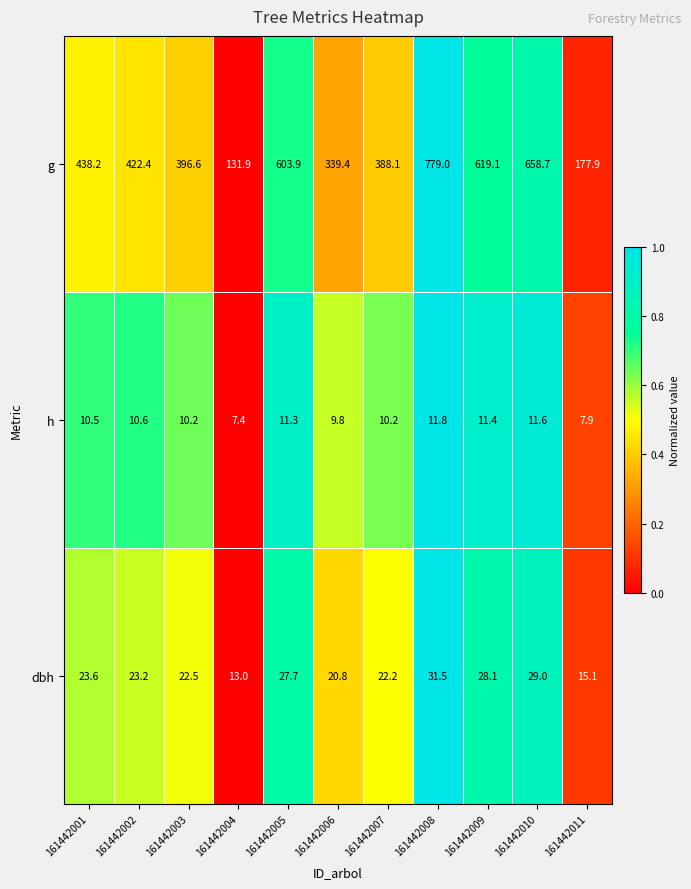

What is the greatest value displayed?

779.0